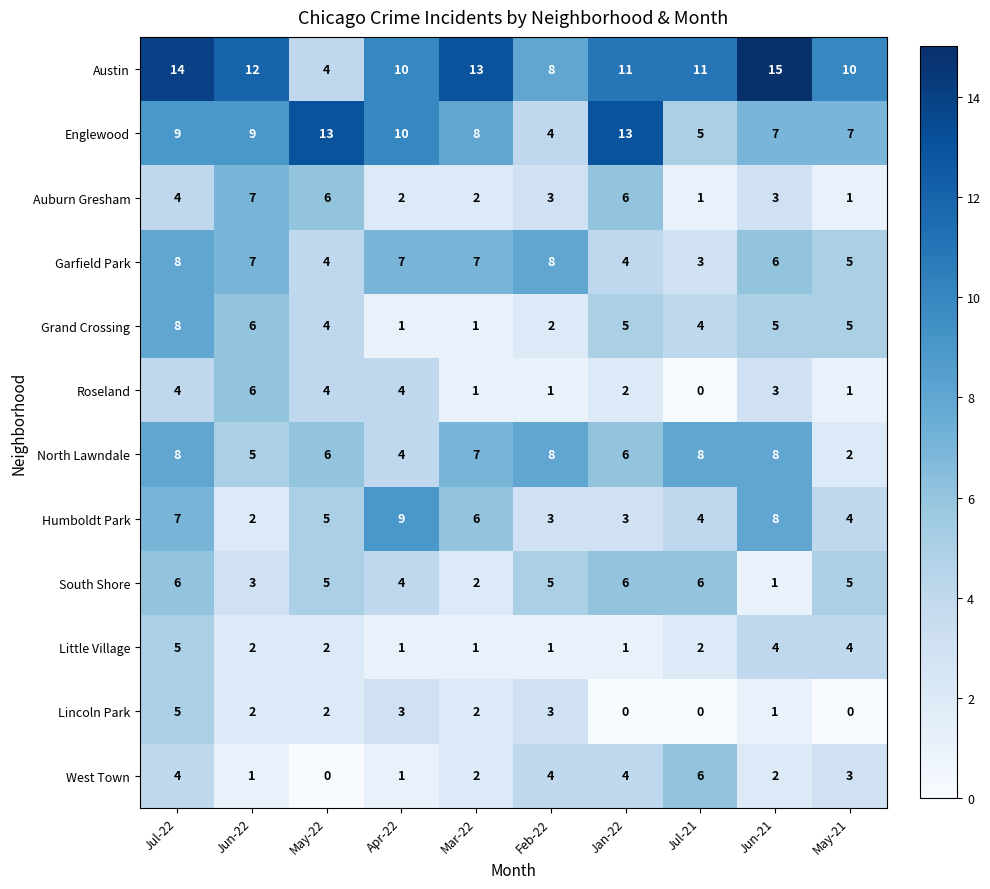

At which label does Austin first exceed 11?

Jul-22